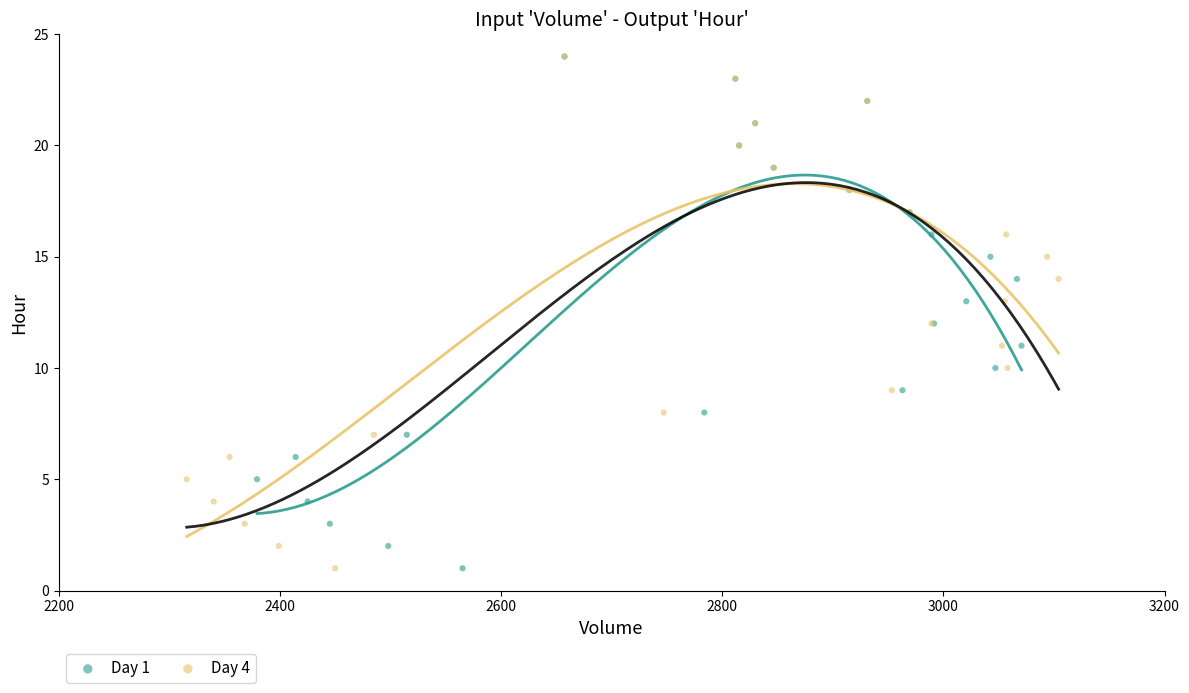

What are all the series names shown in the legend?

Day 1, Day 4